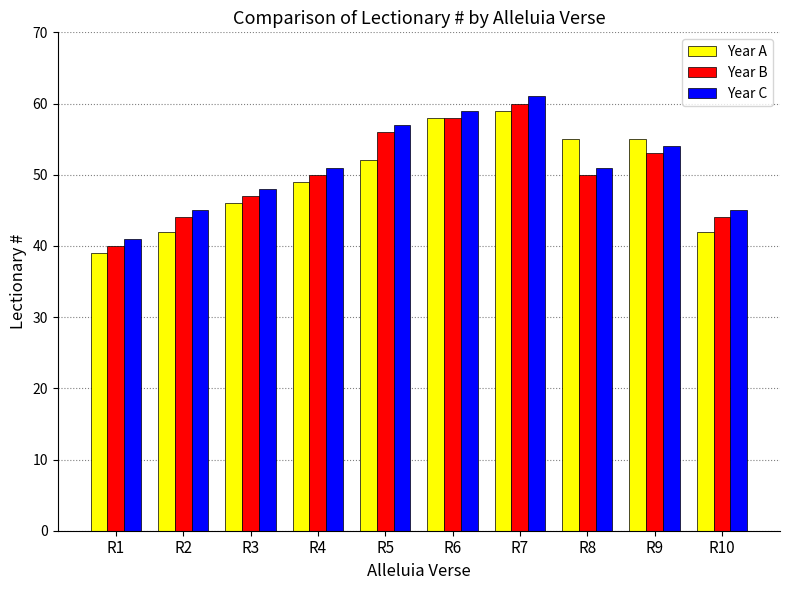

What is the value of the Year C bar at the 8th from the left?

51